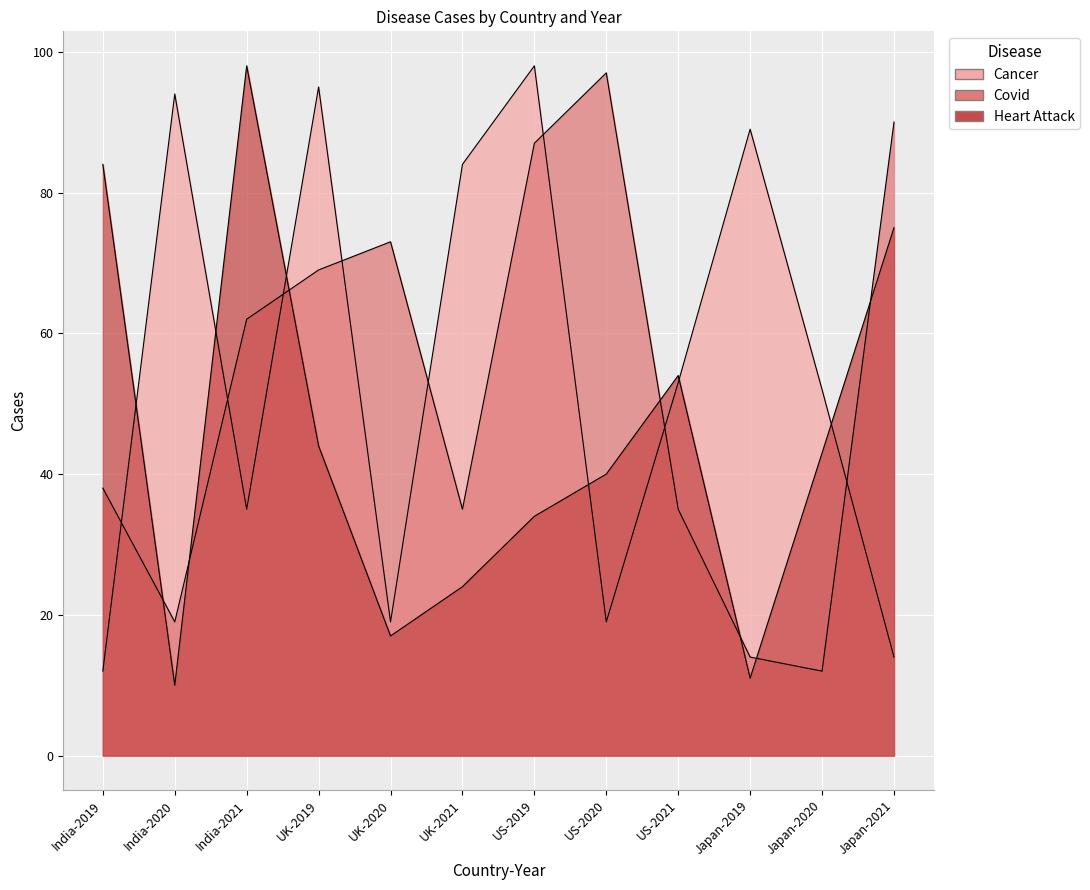

Reading left to right, list all the values displayed in this chart.

Cancer: India-2019=12	India-2020=94	India-2021=35	UK-2019=95	UK-2020=19	UK-2021=84	US-2019=98	US-2020=19	US-2021=53	Japan-2019=89	Japan-2020=52	Japan-2021=14
Covid: India-2019=38	India-2020=19	India-2021=62	UK-2019=69	UK-2020=73	UK-2021=35	US-2019=87	US-2020=97	US-2021=35	Japan-2019=14	Japan-2020=12	Japan-2021=90
Heart Attack: India-2019=84	India-2020=10	India-2021=98	UK-2019=44	UK-2020=17	UK-2021=24	US-2019=34	US-2020=40	US-2021=54	Japan-2019=11	Japan-2020=43	Japan-2021=75